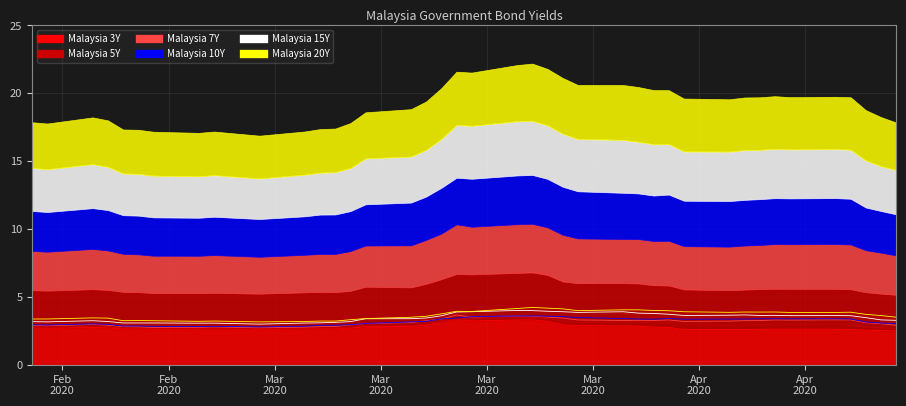

Reading left to right, list all the values displayed in this chart.

Malaysia 3Y: 2.7	2.7	2.7	2.7	2.6	2.6	2.6	2.6	2.6	2.6	2.6	2.7	2.6	2.7	2.8	2.8	2.9	3.1	3.3	3.2	3.3	3.3	3.2	2.9	2.9	2.9	2.8	2.8	2.7	2.6	2.6	2.6	2.6	2.6	2.6	2.6	2.6	2.5	2.5	2.5
Malaysia 5Y: 2.8	2.8	2.8	2.8	2.7	2.7	2.7	2.7	2.7	2.6	2.7	2.7	2.7	2.7	2.9	2.9	3.0	3.2	3.3	3.4	3.5	3.5	3.4	3.2	3.1	3.1	3.1	3.1	3.1	2.9	2.9	2.9	3.0	3.0	3.0	3.0	3.0	2.8	2.7	2.7
Malaysia 7Y: 2.9	2.9	3.0	2.9	2.8	2.8	2.8	2.8	2.8	2.7	2.8	2.8	2.8	2.9	3.0	3.1	3.2	3.4	3.7	3.5	3.6	3.6	3.5	3.4	3.3	3.3	3.3	3.3	3.3	3.2	3.2	3.2	3.2	3.3	3.3	3.3	3.3	3.1	3.0	2.9
Malaysia 10Y: 2.9	2.9	3.0	3.0	2.8	2.9	2.8	2.8	2.8	2.8	2.8	2.9	2.9	2.9	3.0	3.2	3.2	3.4	3.4	3.5	3.6	3.6	3.6	3.5	3.5	3.4	3.4	3.4	3.4	3.4	3.4	3.4	3.4	3.4	3.4	3.4	3.4	3.1	3.1	3.0
Malaysia 15Y: 3.2	3.2	3.2	3.2	3.1	3.1	3.1	3.1	3.1	3.0	3.1	3.1	3.1	3.2	3.4	3.4	3.4	3.6	3.9	3.9	4.0	4.0	3.9	3.9	3.9	3.9	3.8	3.8	3.7	3.6	3.6	3.7	3.6	3.6	3.6	3.6	3.6	3.5	3.3	3.3
Malaysia 20Y: 3.4	3.4	3.4	3.4	3.2	3.3	3.2	3.2	3.2	3.2	3.2	3.2	3.2	3.3	3.4	3.5	3.6	3.7	3.9	3.9	4.1	4.2	4.2	4.1	4.0	4.0	4.0	4.0	4.0	3.9	3.9	3.9	3.9	3.9	3.8	3.8	3.9	3.7	3.6	3.5